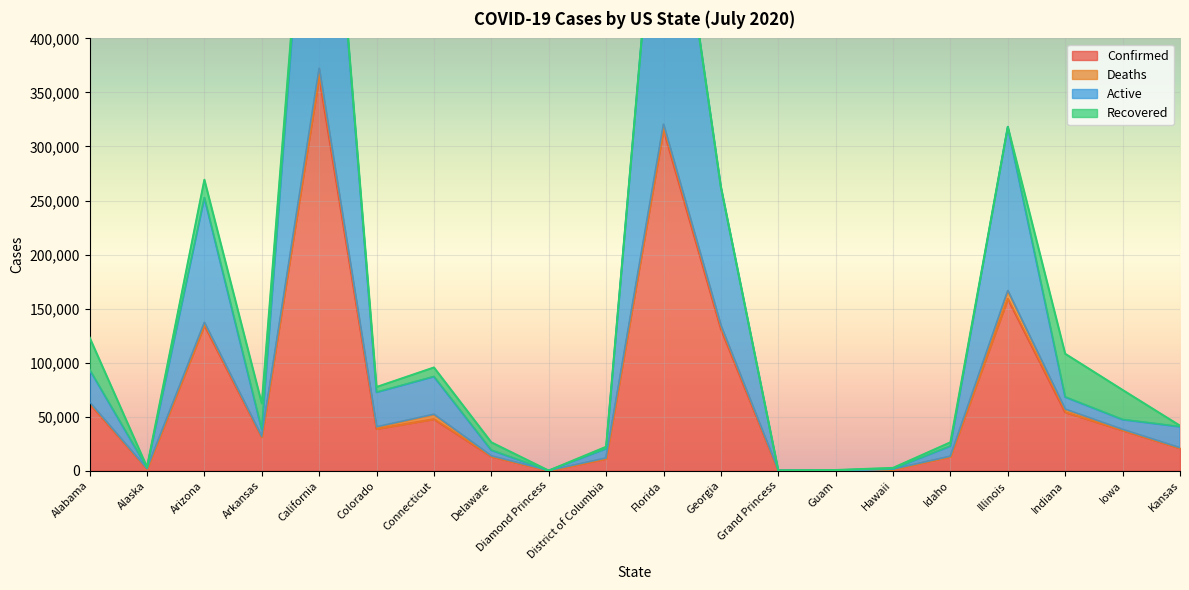

How many interior local peaks does the Confirmed series have?

5